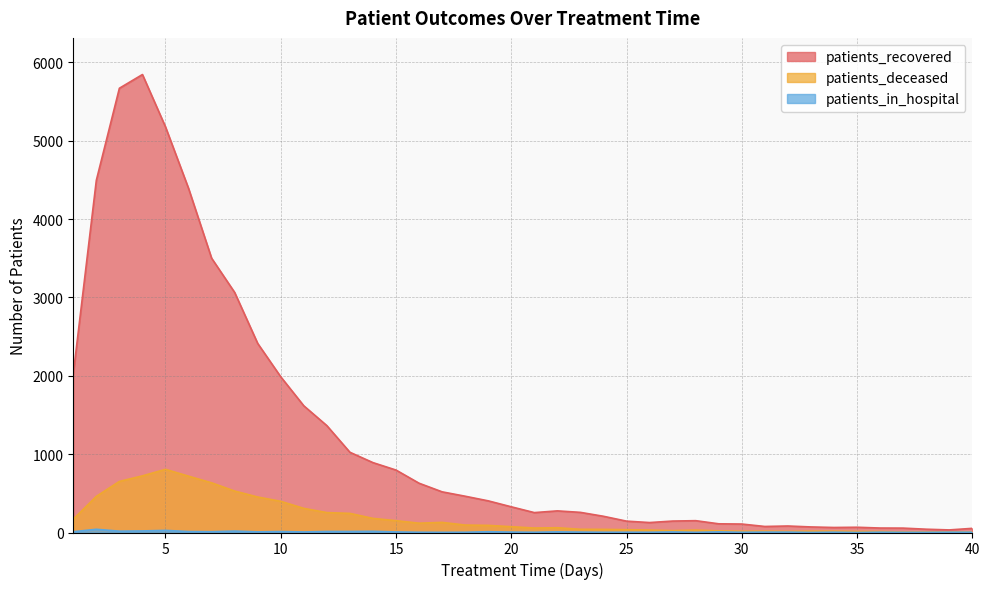

How many lines are shown in the chart?

3